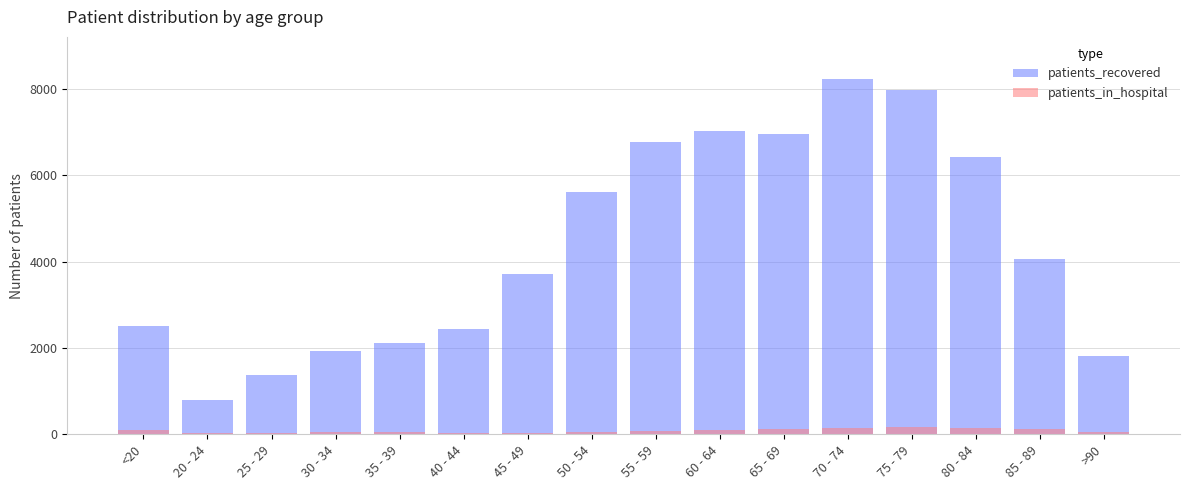

True or false: patients_in_hospital has a value of 85 at 55 - 59.

True